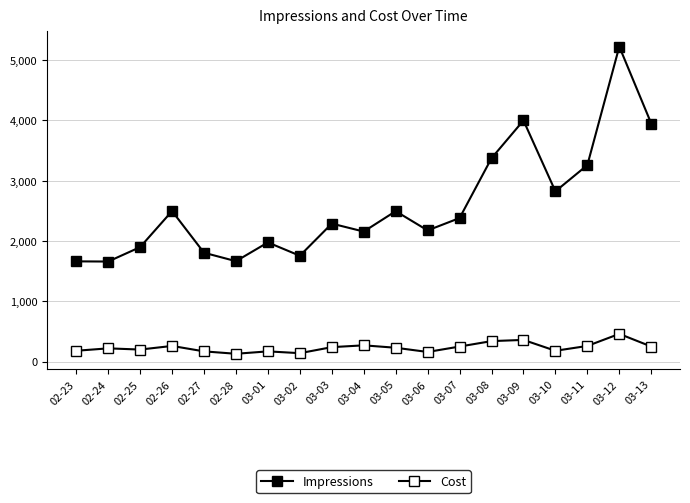

How many interior local valleys does the Cost series have?

5